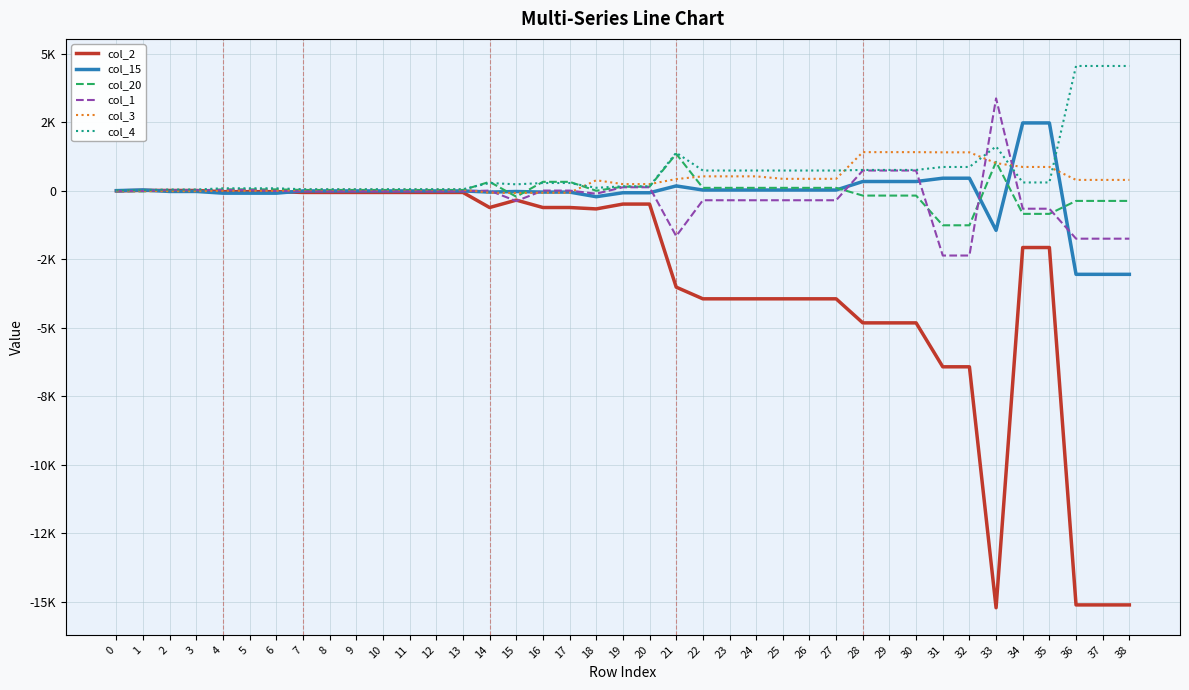

What are all the series names shown in the legend?

col_2, col_15, col_20, col_1, col_3, col_4